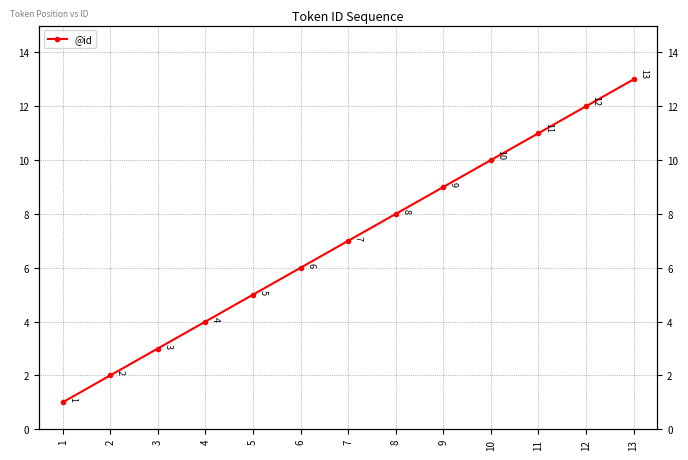

List the labels in order of value, smallest first.

1, 2, 3, 4, 5, 6, 7, 8, 9, 10, 11, 12, 13